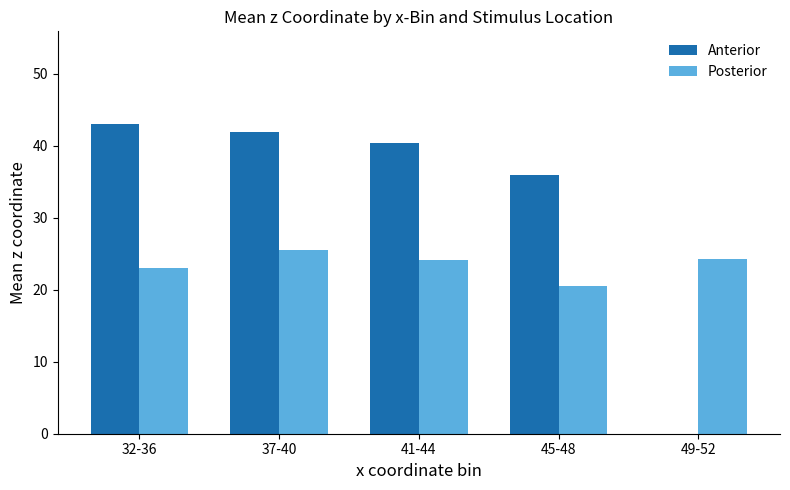

Which series has the largest total across all categories?

Anterior